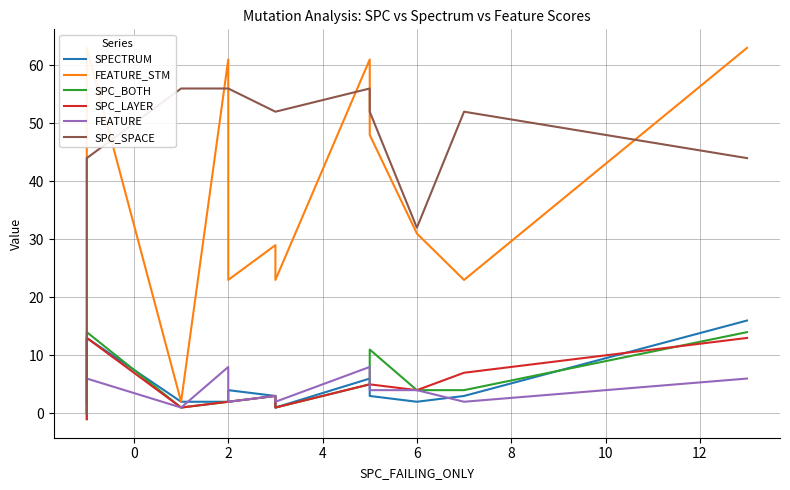

True or false: SPC_BOTH and FEATURE_STM intersect in this chart.

False